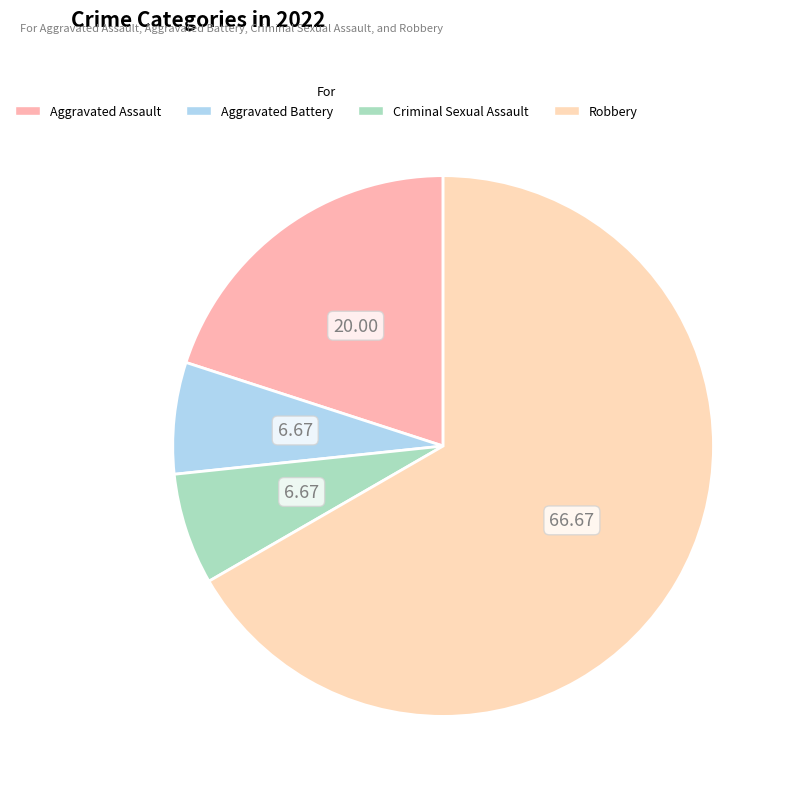

Does any single category account for the majority?

Yes